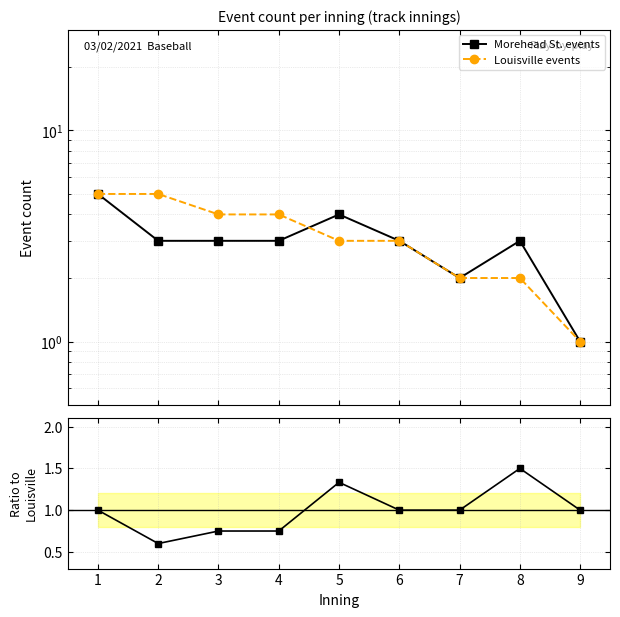

Which series has the largest total across all categories?

Louisville events